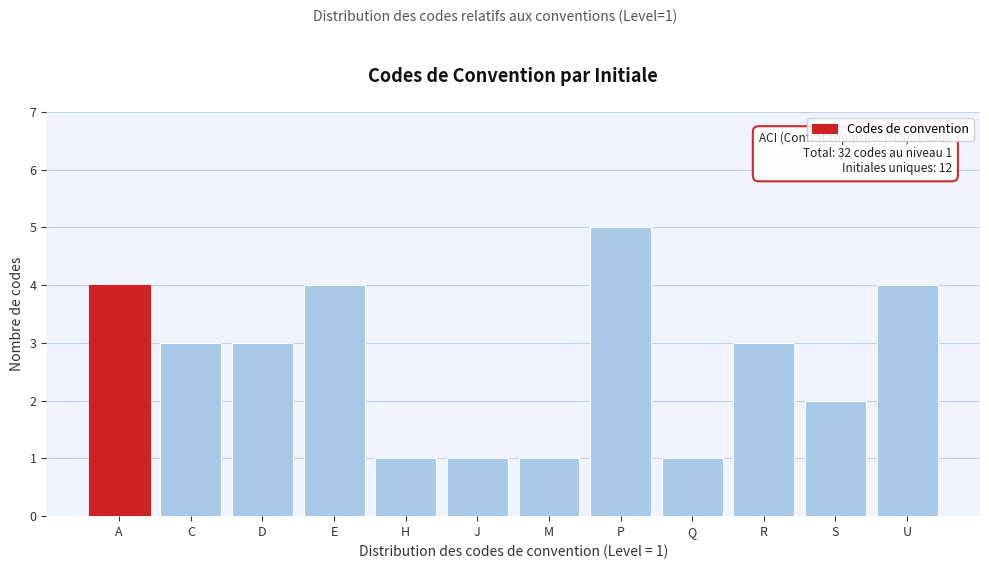

Reading left to right, extract all data points from this chart.

A=4	C=3	D=3	E=4	H=1	J=1	M=1	P=5	Q=1	R=3	S=2	U=4